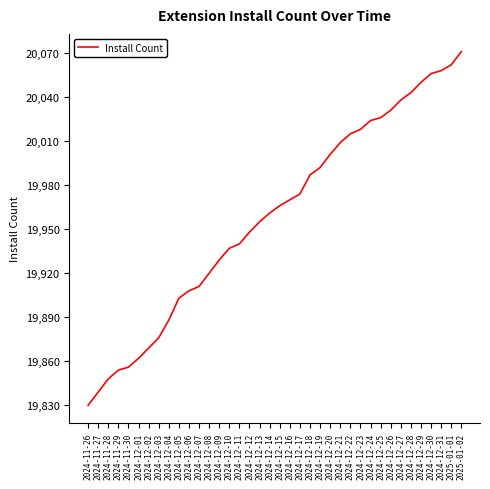

What position from the right is 2024-12-17?

17